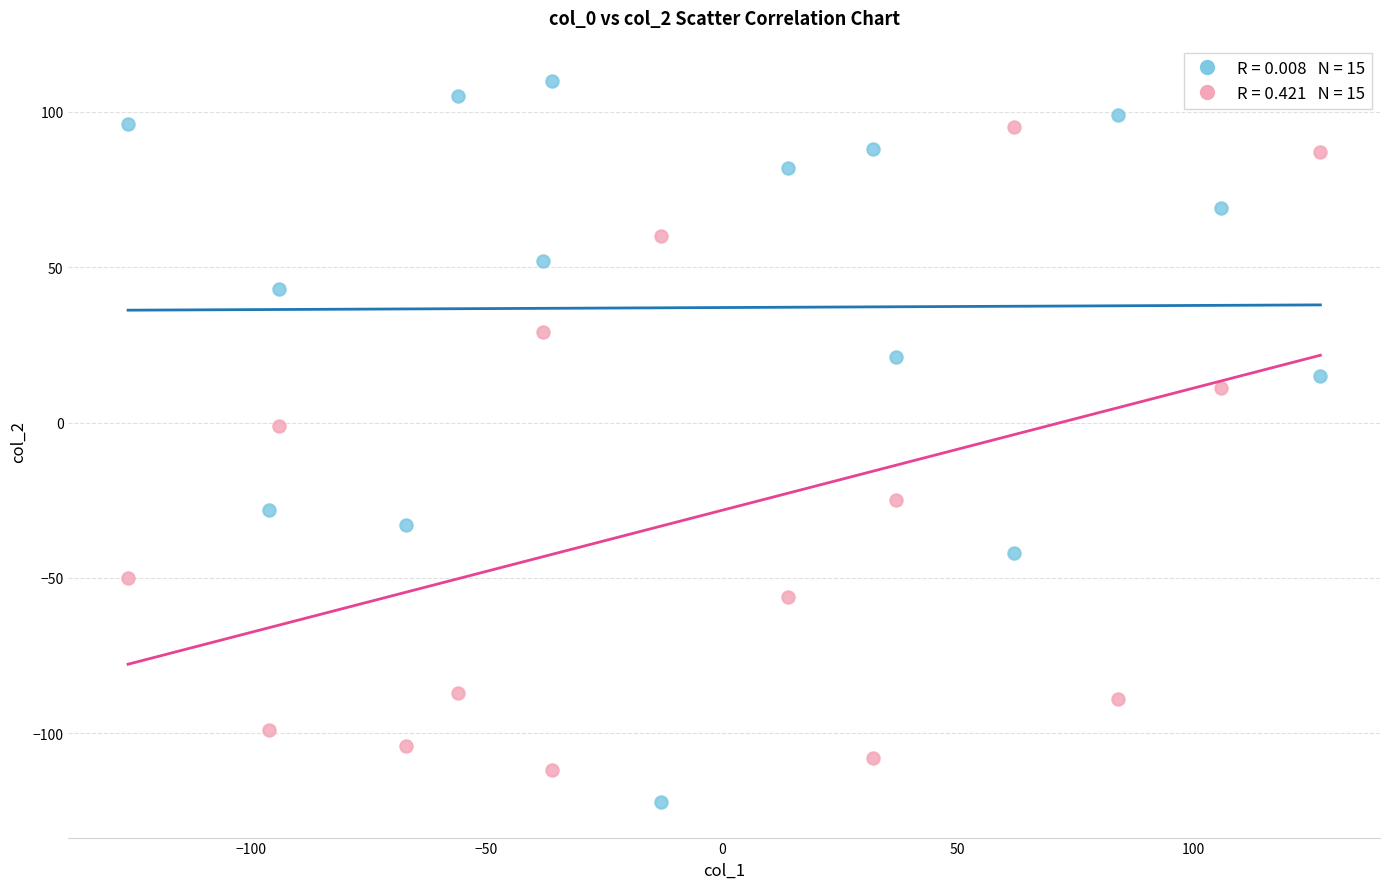

Across all data points, what is the range of X values (max minus min)?

253